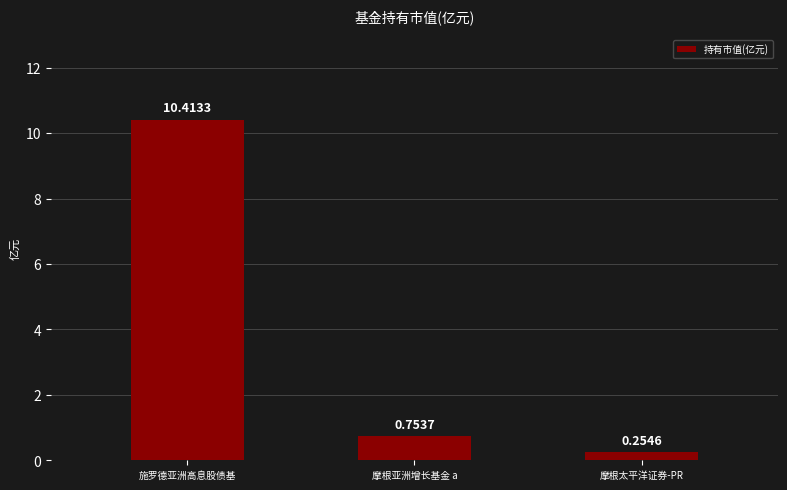

What is the average value?

3.8